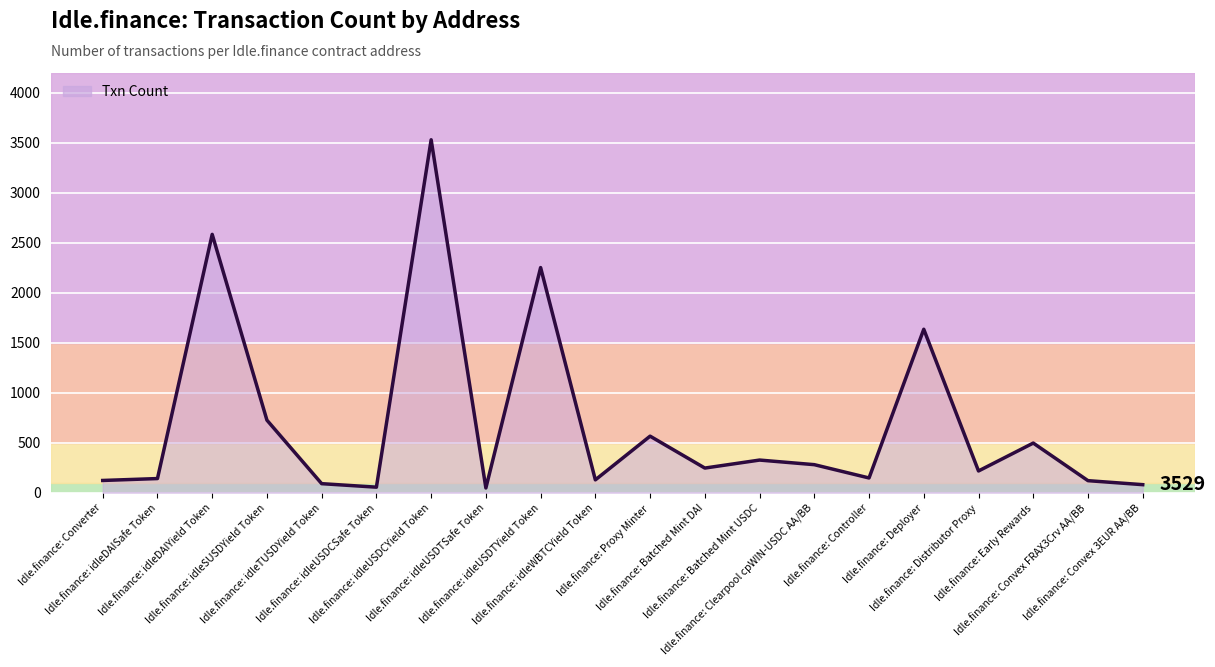

What is the difference between the maximum and minimum values?

3482